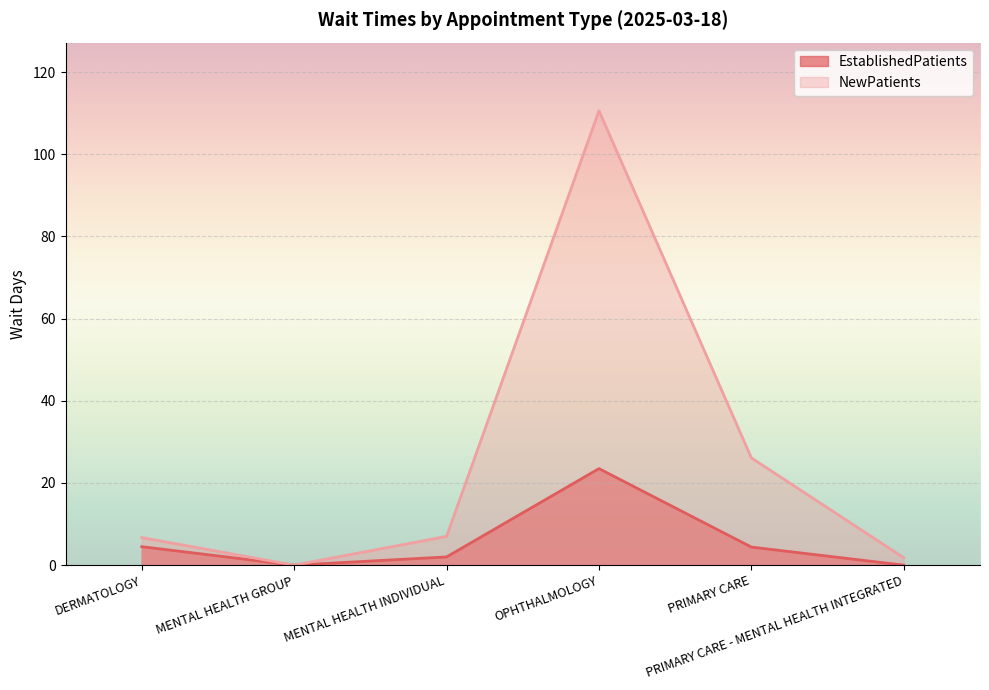

Reading left to right, transcribe all the data shown in this chart.

EstablishedPatients: DERMATOLOGY=4.5	MENTAL HEALTH GROUP=0.0	MENTAL HEALTH INDIVIDUAL=2.0	OPHTHALMOLOGY=23.5	PRIMARY CARE=4.4	PRIMARY CARE - MENTAL HEALTH INTEGRATED=0.0
NewPatients: DERMATOLOGY=6.7	MENTAL HEALTH GROUP=0.0	MENTAL HEALTH INDIVIDUAL=7.0	OPHTHALMOLOGY=110.6	PRIMARY CARE=26.1	PRIMARY CARE - MENTAL HEALTH INTEGRATED=1.8